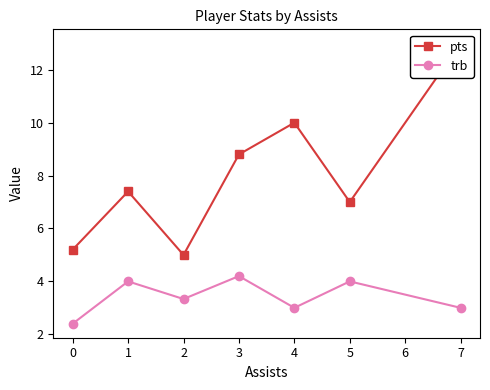

How many distinct data groups are displayed?

2